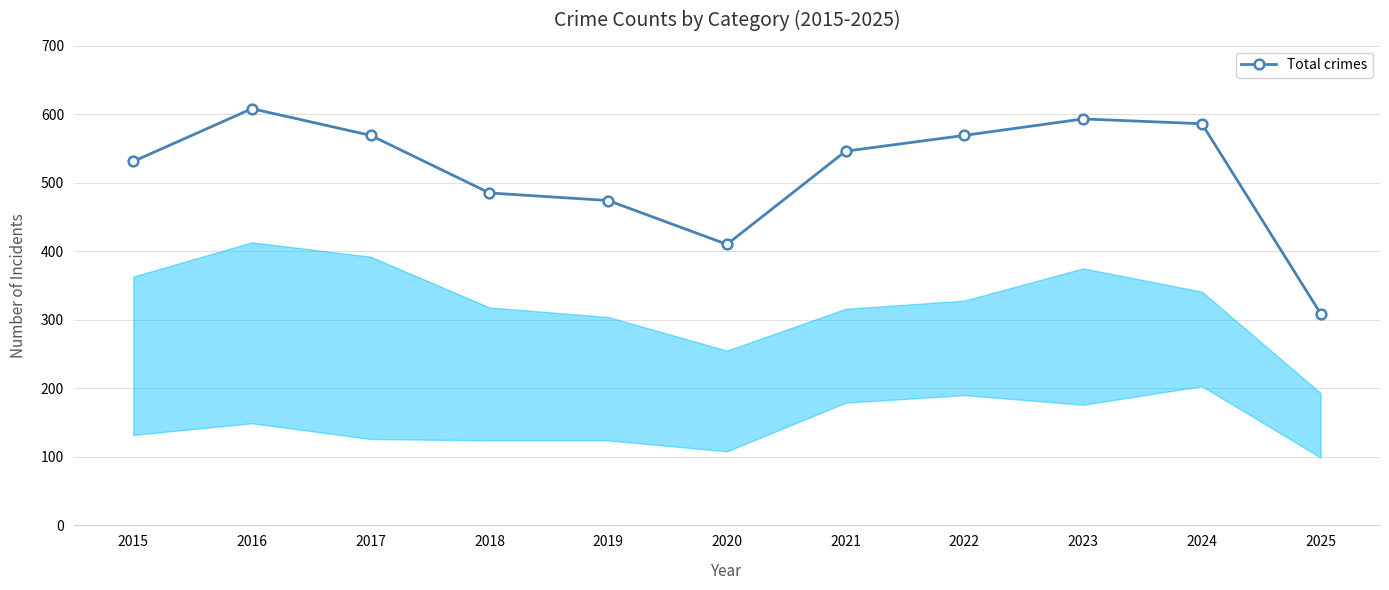

What is the approximate value at 2023?

593